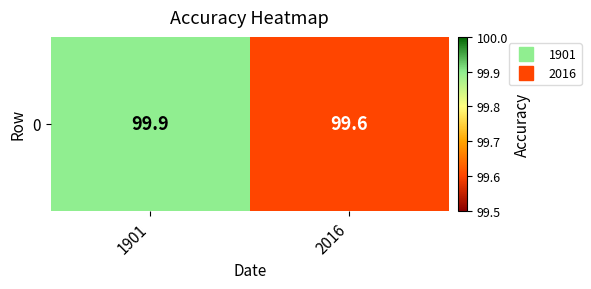

What is the change in value from 1901 to 2016?

-0.3